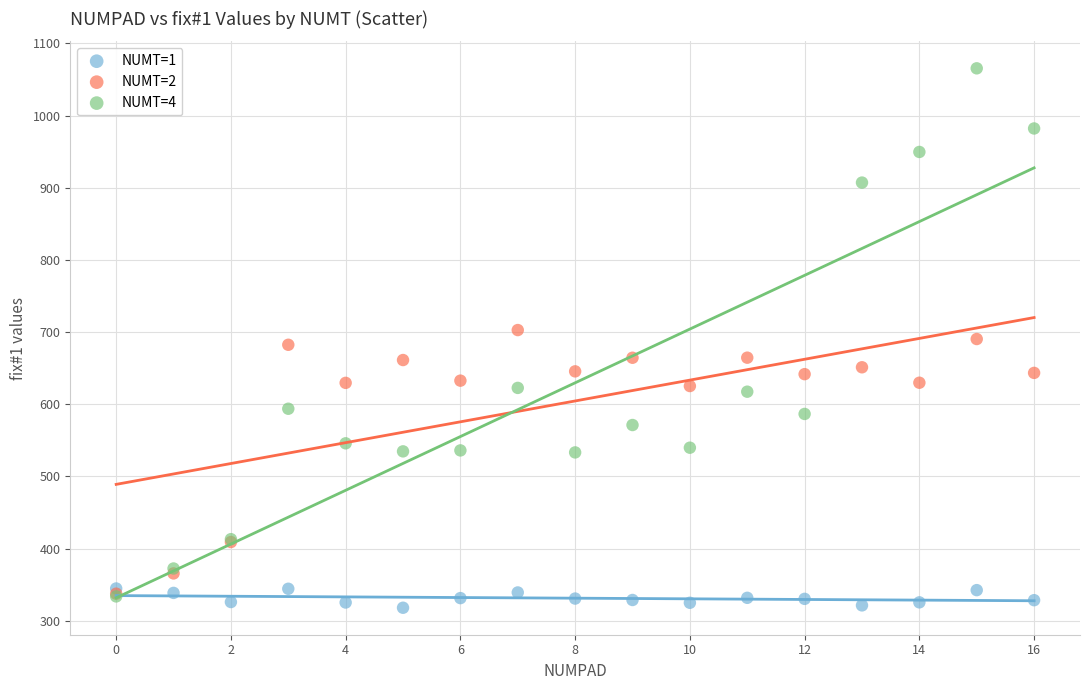

Which series contains the lowest Y value?

NUMT=1